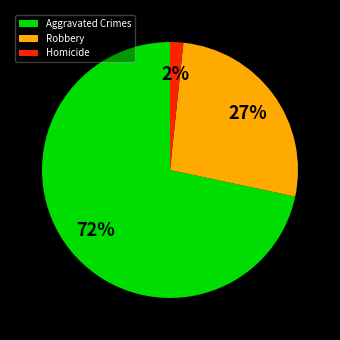

To the nearest percent, what percentage of the pie is Homicide?

2%